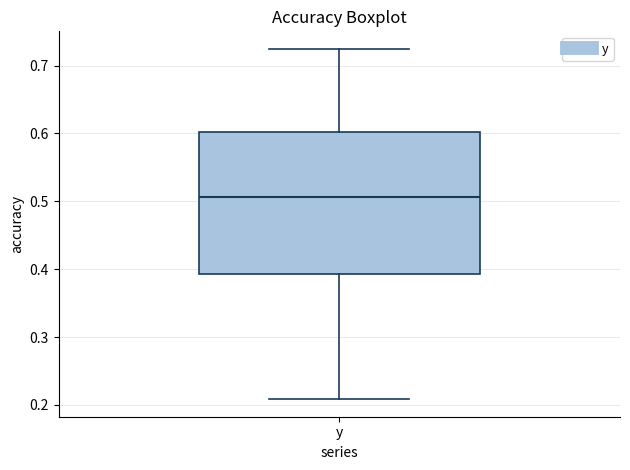

Read this box plot against the y-axis: the position of the median line, the range covered by the box, and the ends of both whiskers. The values are not printed on the chart, so give them approximately, as read against the axis.

median 0.51, box 0.39 to 0.60, whiskers 0.21 to 0.72